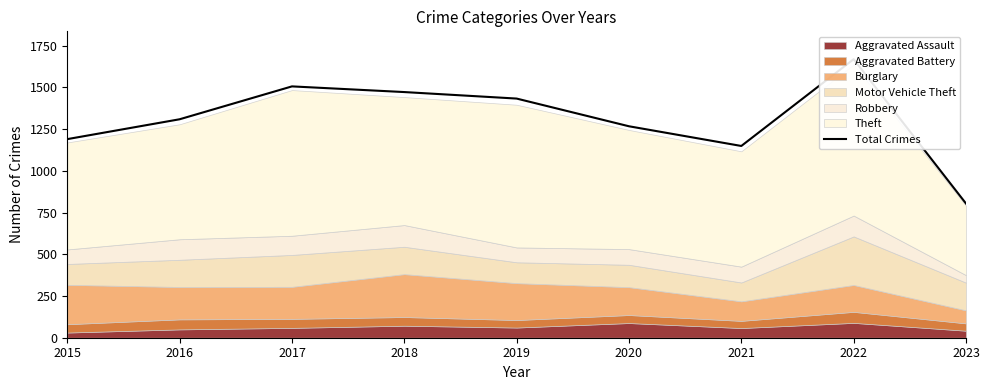

Is it true that the value at 2015 is 1190?

True